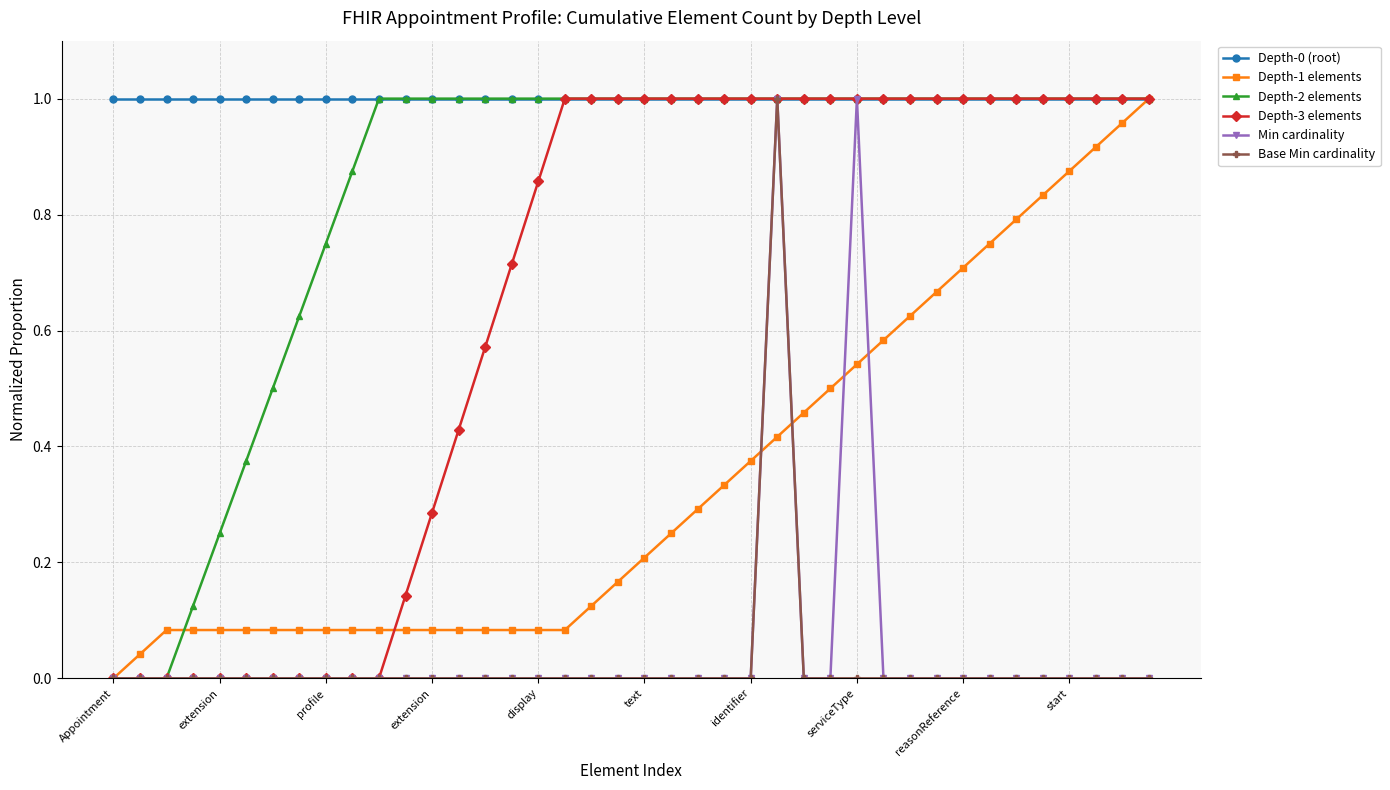

How many lines are shown in the chart?

6